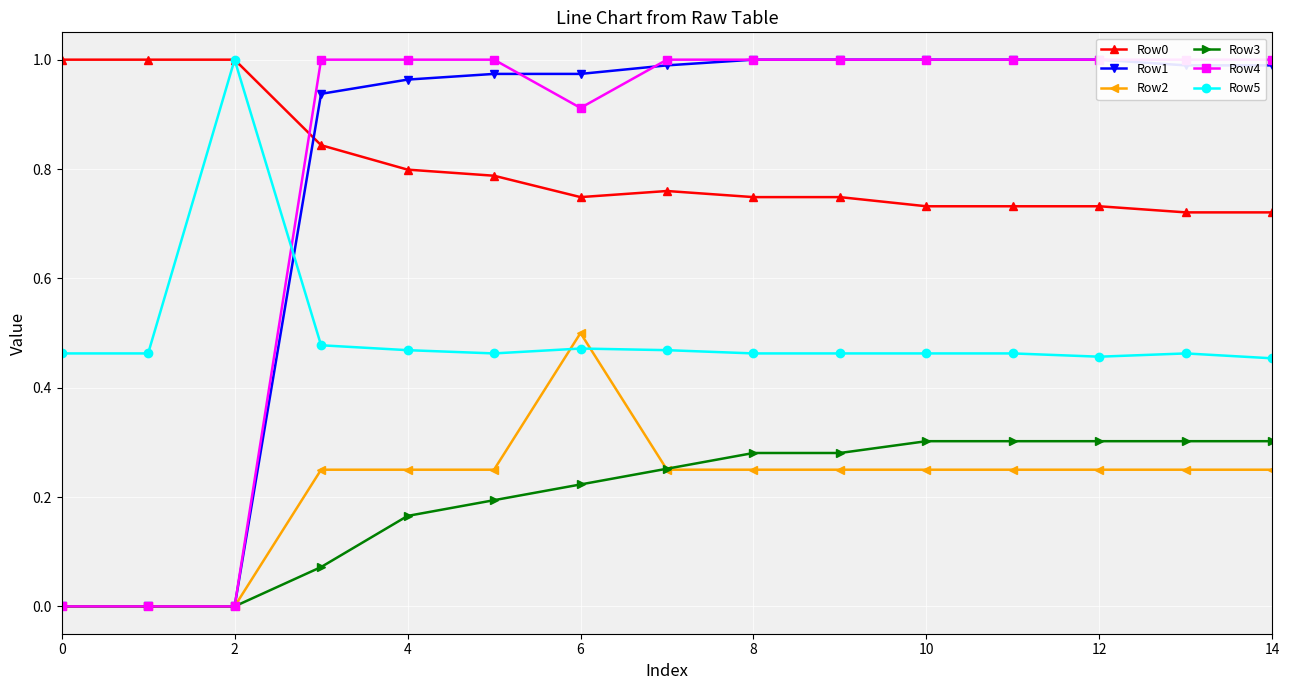

What is the label of the 12th point from the left?

11